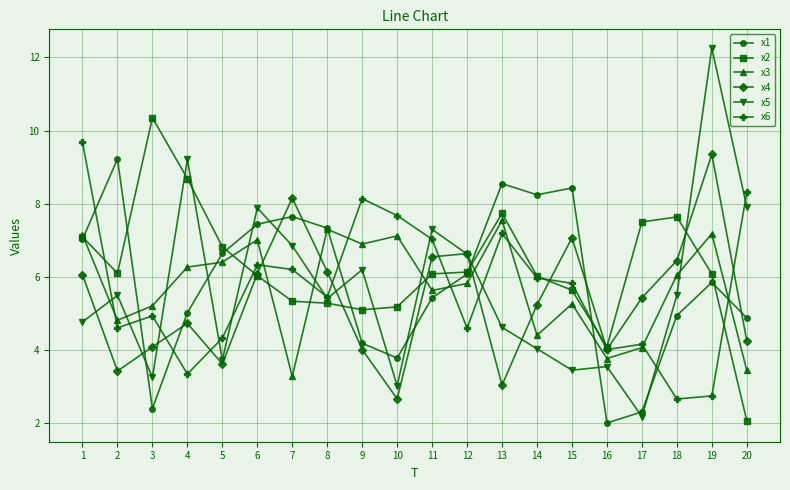

What is the sum of the x5 values at 15 and 6?

11.3